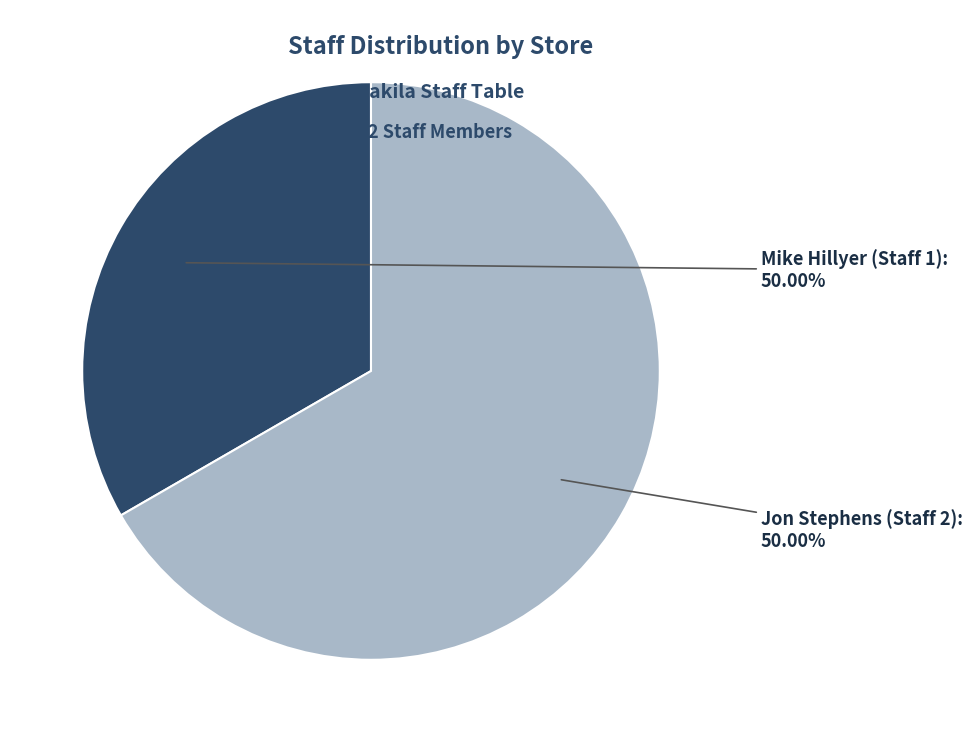

Is there a majority slice in this chart?

Yes